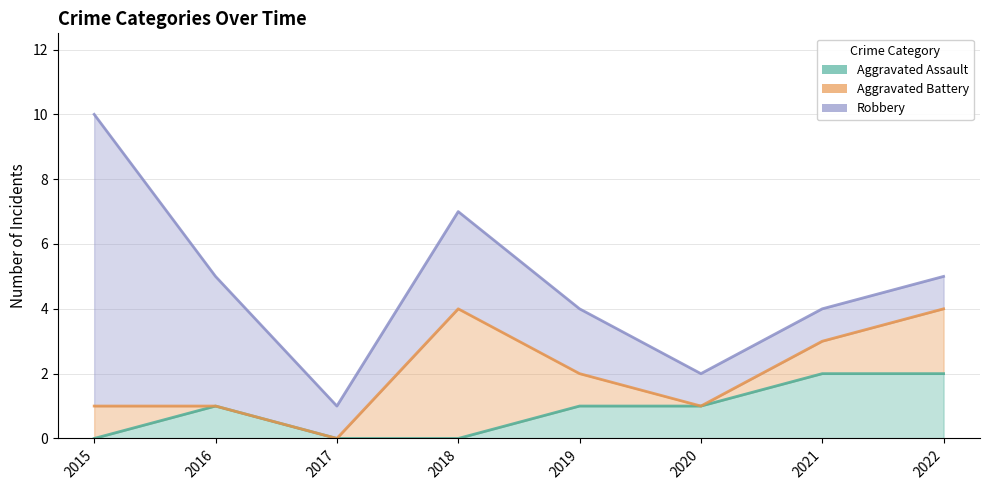

Which category has the lowest value in the Aggravated Assault series?

2015